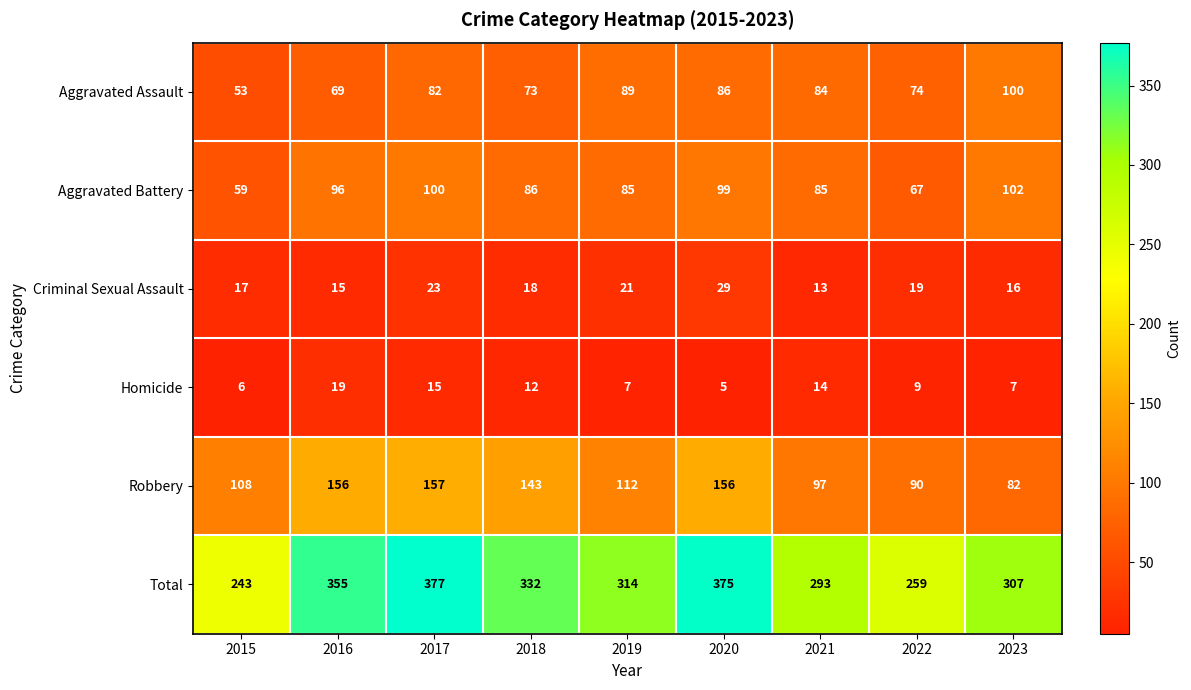

Count the number of data series in this chart.

6